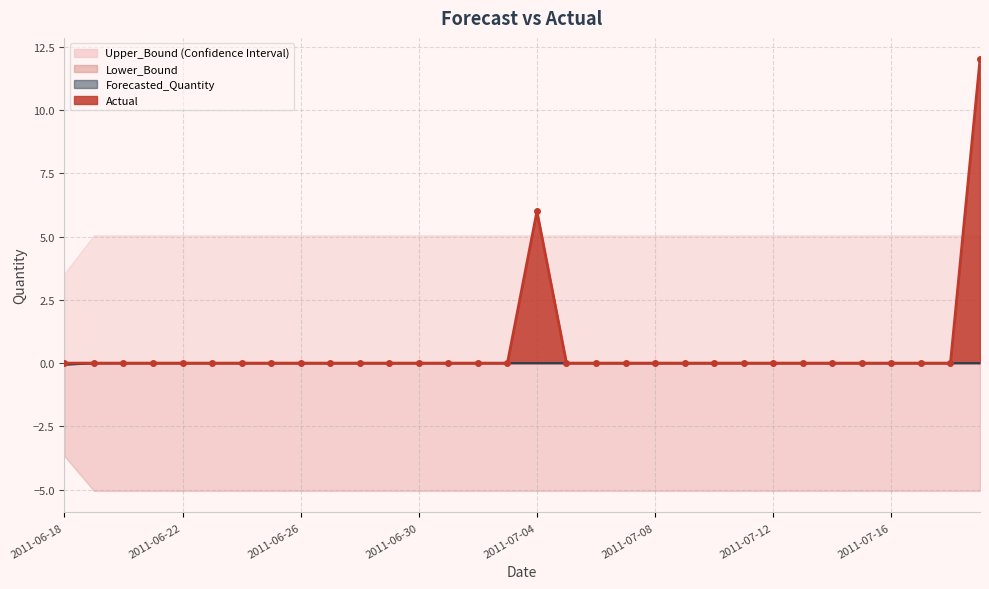

Which category has the highest value in the Actual series?

2011-07-19